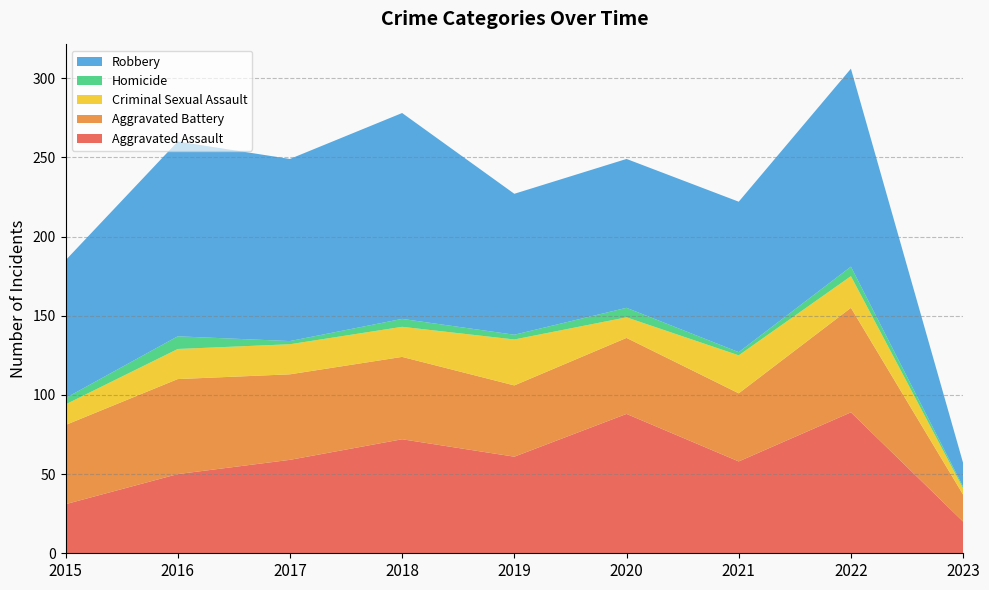

Reading left to right, transcribe all the data shown in this chart.

Aggravated Assault: 31	50	59	72	61	88	58	89	20
Aggravated Battery: 50	60	54	52	45	48	43	66	17
Criminal Sexual Assault: 13	19	19	19	29	13	24	20	4
Homicide: 4	8	2	5	3	6	2	6	1
Robbery: 87	123	115	130	89	94	95	125	15